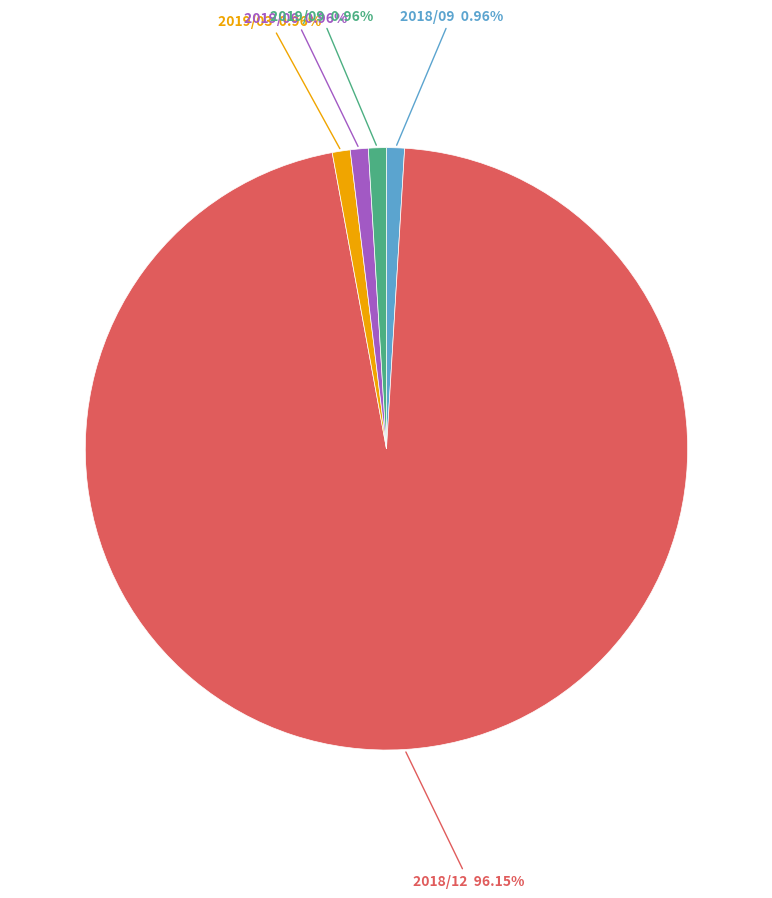

Which category has the biggest portion of the pie?

2018/12